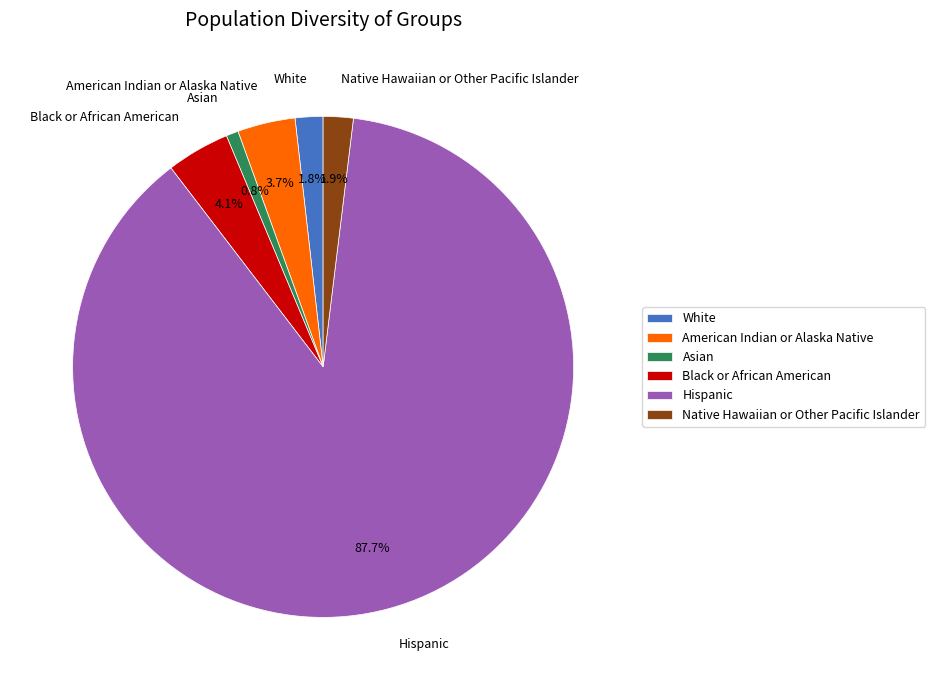

What is the majority slice?

Hispanic